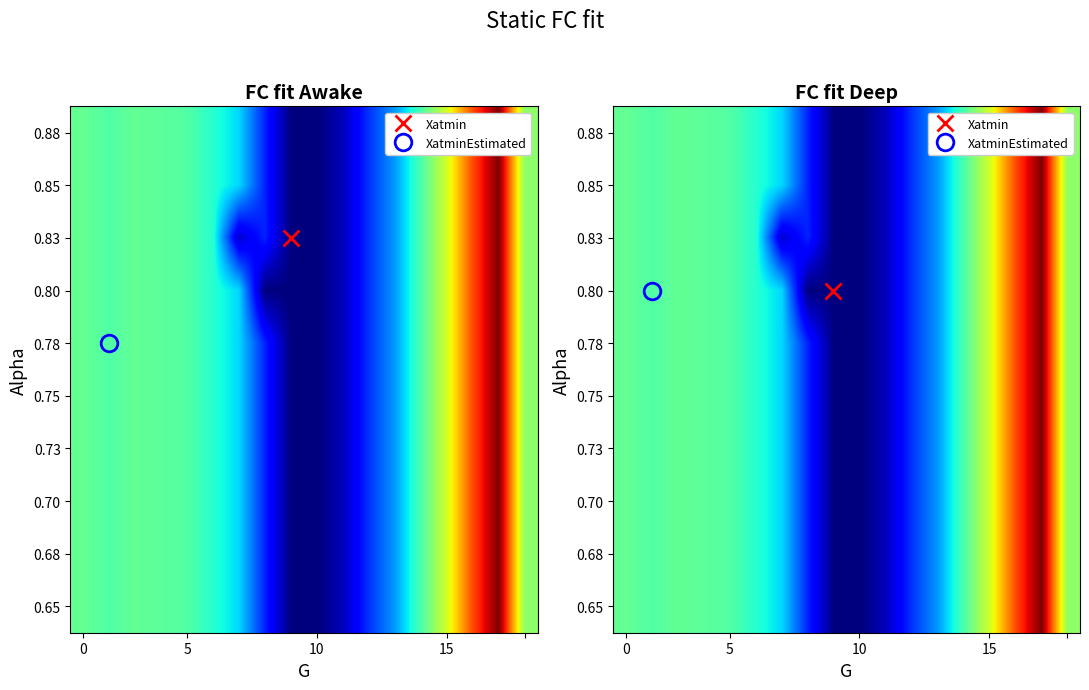

Which category has the highest value across all series?

16